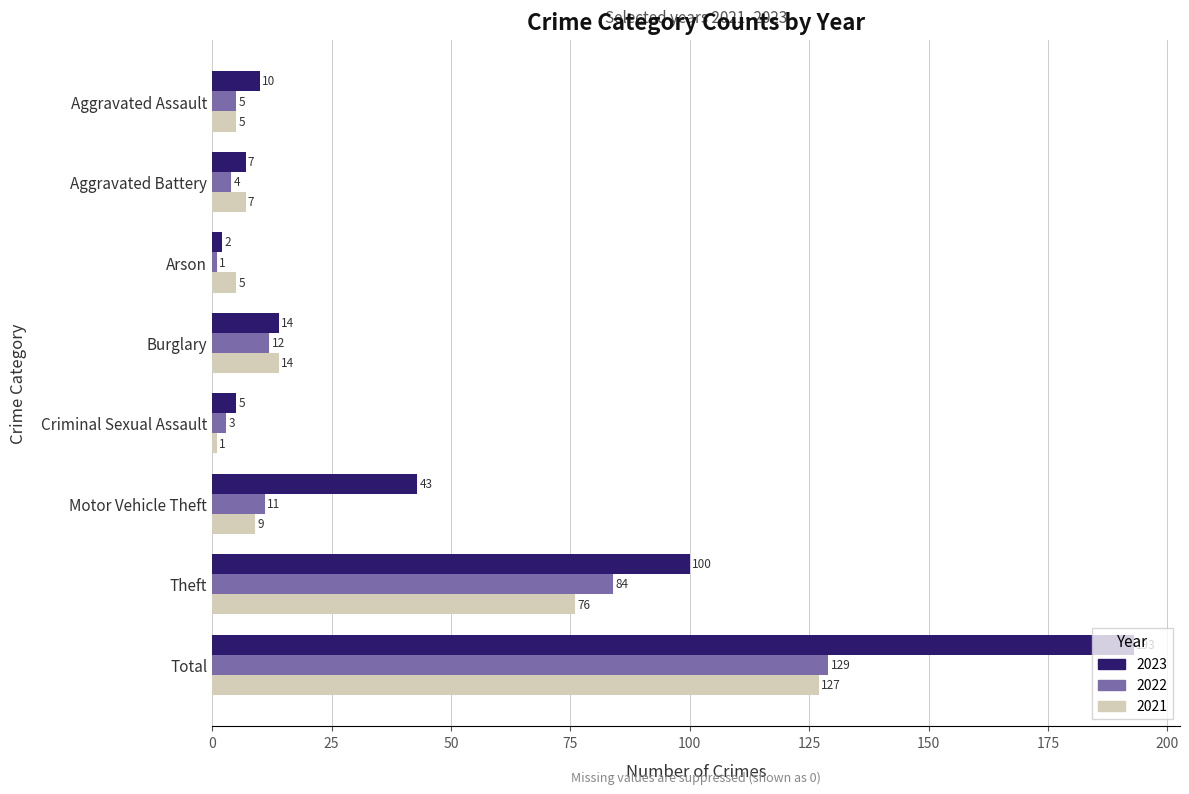

Is the value of 2022 at Total greater than the value of 2023 at Criminal Sexual Assault?

Yes